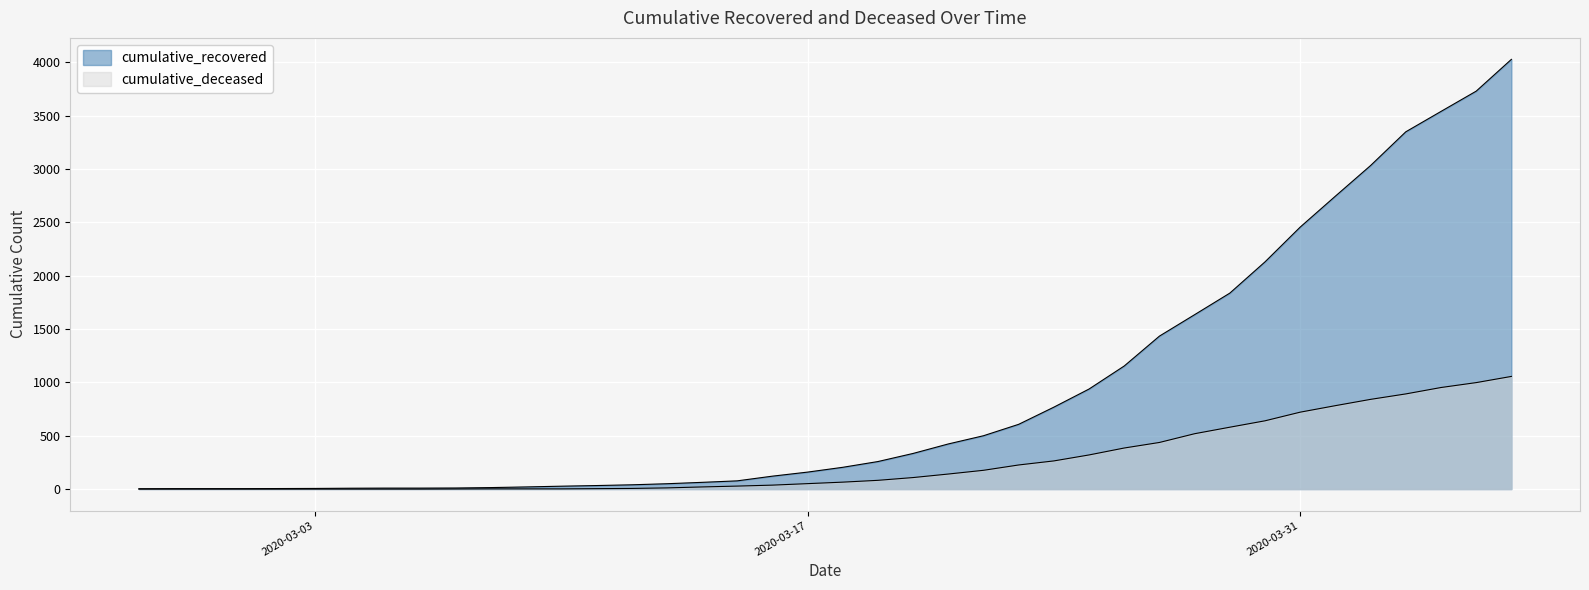

At how many categories does at least one series exceed 3848?

1